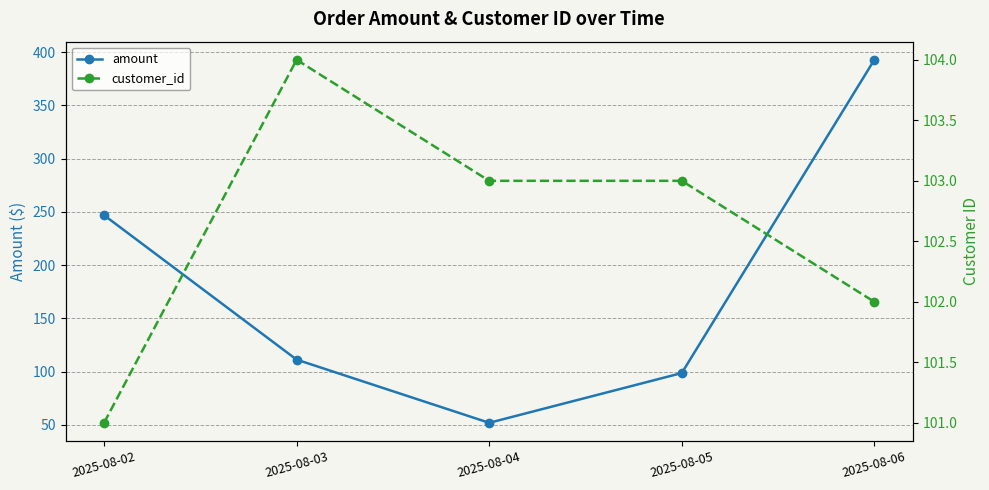

At how many categories does at least one series exceed 170?

2